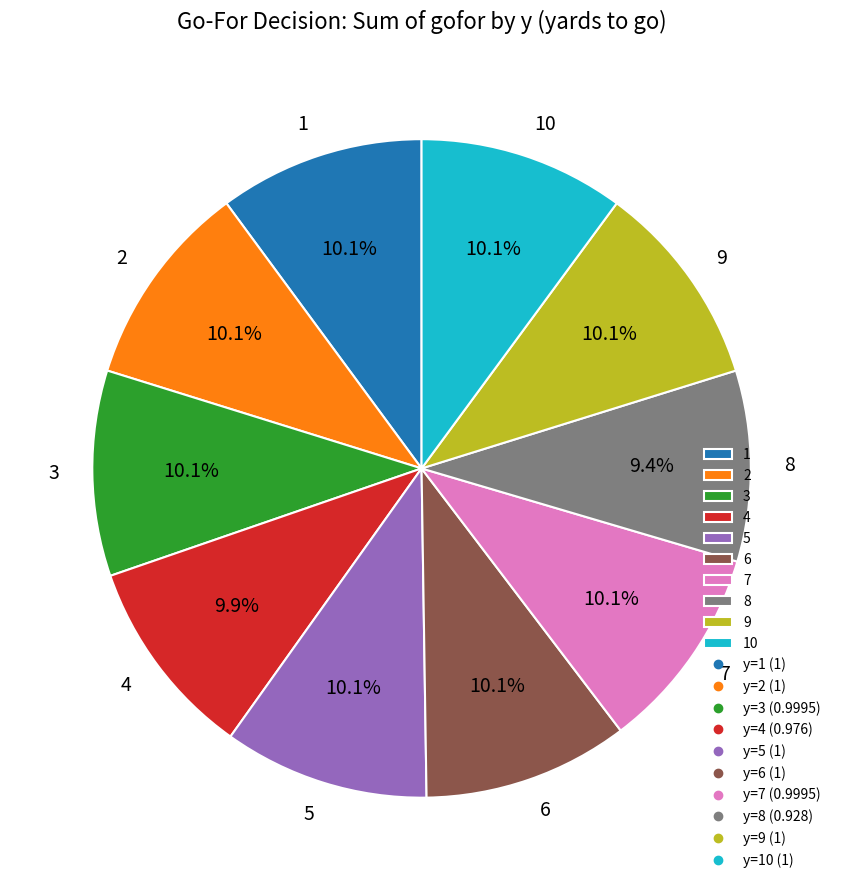

Approximately how many times larger is the value at 4 compared to 2?

1.0